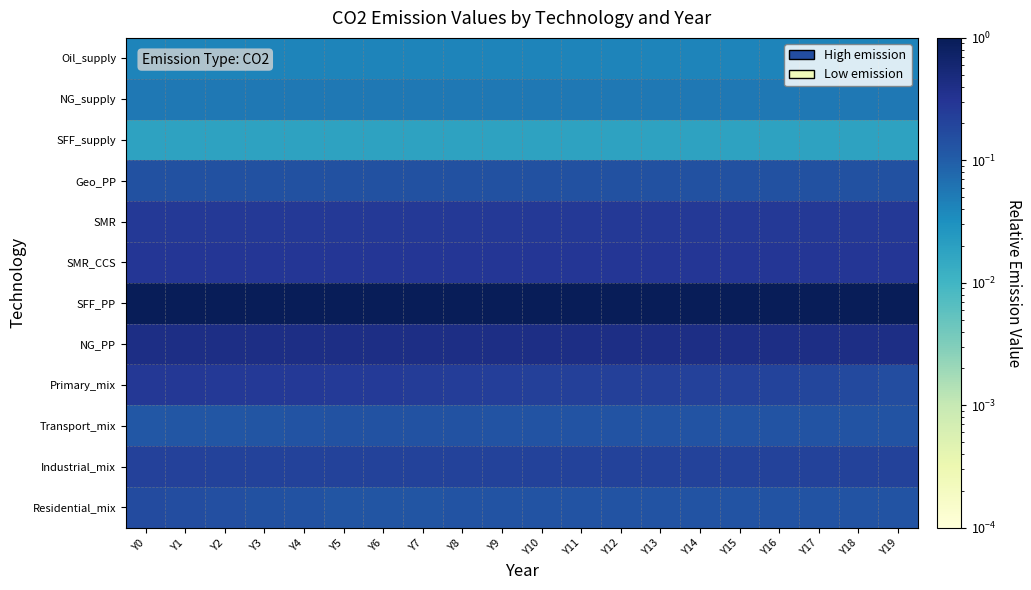

Reading right to left, extract all data points from this chart.

Oil_supply: Y19=0.0	Y18=0.0	Y17=0.0	Y16=0.0	Y15=0.0	Y14=0.0	Y13=0.0	Y12=0.0	Y11=0.0	Y10=0.0	Y9=0.0	Y8=0.0	Y7=0.0	Y6=0.0	Y5=0.0	Y4=0.0	Y3=0.0	Y2=0.0	Y1=0.0	Y0=0.0
NG_supply: Y19=0.1	Y18=0.1	Y17=0.1	Y16=0.1	Y15=0.1	Y14=0.1	Y13=0.1	Y12=0.1	Y11=0.1	Y10=0.1	Y9=0.1	Y8=0.1	Y7=0.1	Y6=0.1	Y5=0.1	Y4=0.1	Y3=0.1	Y2=0.1	Y1=0.1	Y0=0.1
SFF_supply: Y19=0.0	Y18=0.0	Y17=0.0	Y16=0.0	Y15=0.0	Y14=0.0	Y13=0.0	Y12=0.0	Y11=0.0	Y10=0.0	Y9=0.0	Y8=0.0	Y7=0.0	Y6=0.0	Y5=0.0	Y4=0.0	Y3=0.0	Y2=0.0	Y1=0.0	Y0=0.0
Geo_PP: Y19=0.1	Y18=0.1	Y17=0.1	Y16=0.1	Y15=0.1	Y14=0.1	Y13=0.1	Y12=0.1	Y11=0.1	Y10=0.1	Y9=0.1	Y8=0.1	Y7=0.1	Y6=0.1	Y5=0.1	Y4=0.1	Y3=0.1	Y2=0.1	Y1=0.1	Y0=0.1
SMR: Y19=0.3	Y18=0.3	Y17=0.3	Y16=0.3	Y15=0.3	Y14=0.3	Y13=0.3	Y12=0.3	Y11=0.3	Y10=0.3	Y9=0.3	Y8=0.3	Y7=0.3	Y6=0.3	Y5=0.3	Y4=0.3	Y3=0.3	Y2=0.3	Y1=0.3	Y0=0.3
SMR_CCS: Y19=0.3	Y18=0.3	Y17=0.3	Y16=0.3	Y15=0.3	Y14=0.3	Y13=0.3	Y12=0.3	Y11=0.3	Y10=0.3	Y9=0.3	Y8=0.3	Y7=0.3	Y6=0.3	Y5=0.3	Y4=0.3	Y3=0.3	Y2=0.3	Y1=0.3	Y0=0.3
SFF_PP: Y19=1.0	Y18=1.0	Y17=1.0	Y16=1.0	Y15=1.0	Y14=1.0	Y13=1.0	Y12=1.0	Y11=1.0	Y10=1.0	Y9=1.0	Y8=1.0	Y7=1.0	Y6=1.0	Y5=1.0	Y4=1.0	Y3=1.0	Y2=1.0	Y1=1.0	Y0=1.0
NG_PP: Y19=0.4	Y18=0.4	Y17=0.4	Y16=0.4	Y15=0.4	Y14=0.4	Y13=0.4	Y12=0.4	Y11=0.4	Y10=0.4	Y9=0.4	Y8=0.4	Y7=0.4	Y6=0.4	Y5=0.4	Y4=0.4	Y3=0.4	Y2=0.4	Y1=0.4	Y0=0.4
Primary_mix: Y19=0.2	Y18=0.2	Y17=0.2	Y16=0.2	Y15=0.2	Y14=0.2	Y13=0.2	Y12=0.2	Y11=0.2	Y10=0.2	Y9=0.2	Y8=0.2	Y7=0.3	Y6=0.3	Y5=0.3	Y4=0.3	Y3=0.3	Y2=0.3	Y1=0.3	Y0=0.3
Transport_mix: Y19=0.1	Y18=0.1	Y17=0.1	Y16=0.1	Y15=0.1	Y14=0.1	Y13=0.1	Y12=0.1	Y11=0.1	Y10=0.1	Y9=0.1	Y8=0.1	Y7=0.1	Y6=0.1	Y5=0.1	Y4=0.1	Y3=0.1	Y2=0.1	Y1=0.1	Y0=0.1
Industrial_mix: Y19=0.2	Y18=0.2	Y17=0.2	Y16=0.2	Y15=0.2	Y14=0.2	Y13=0.2	Y12=0.2	Y11=0.2	Y10=0.2	Y9=0.2	Y8=0.2	Y7=0.2	Y6=0.2	Y5=0.2	Y4=0.2	Y3=0.2	Y2=0.2	Y1=0.2	Y0=0.2
Residential_mix: Y19=0.1	Y18=0.1	Y17=0.1	Y16=0.1	Y15=0.1	Y14=0.1	Y13=0.1	Y12=0.1	Y11=0.1	Y10=0.1	Y9=0.1	Y8=0.1	Y7=0.1	Y6=0.1	Y5=0.1	Y4=0.1	Y3=0.1	Y2=0.1	Y1=0.2	Y0=0.2